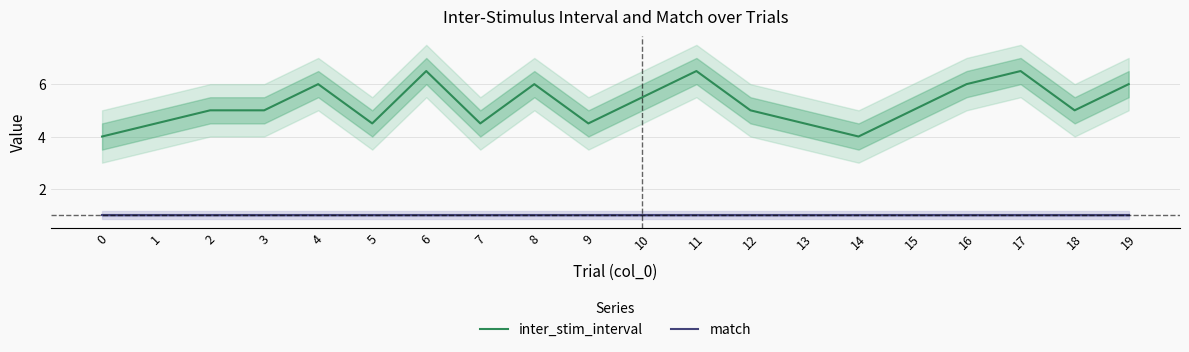

Rank the categories by inter_stim_interval value from highest to lowest.

6, 11, 17, 4, 8, 16, 19, 10, 2, 3, 12, 15, 18, 1, 5, 7, 9, 13, 0, 14